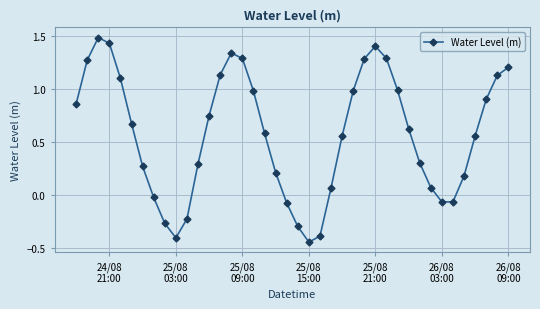

What is the maximum value shown in the chart?

1.5